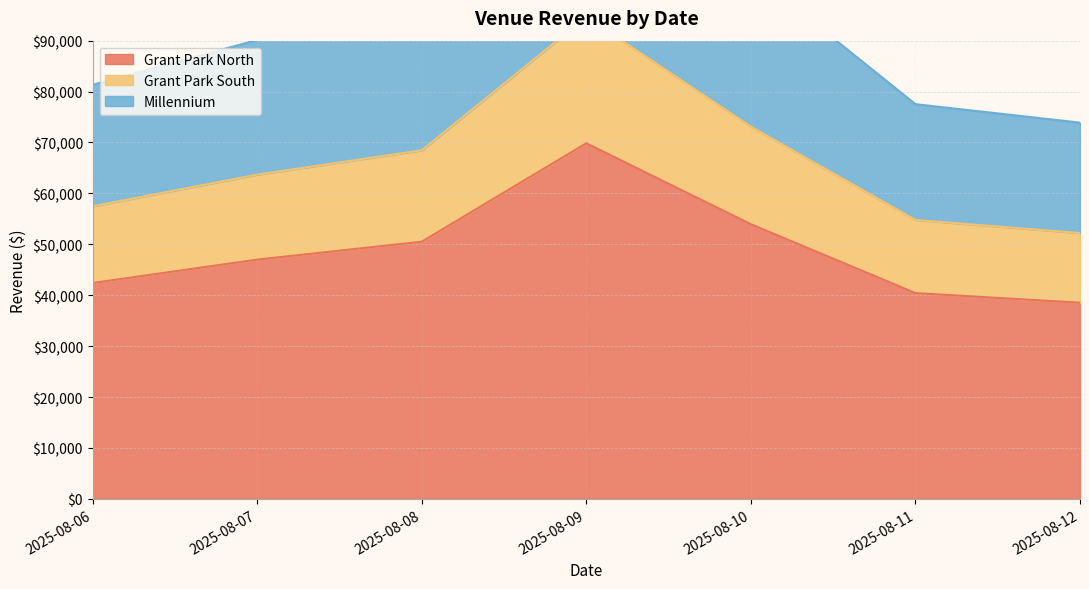

Does the chart display data point markers on the line(s)?

No